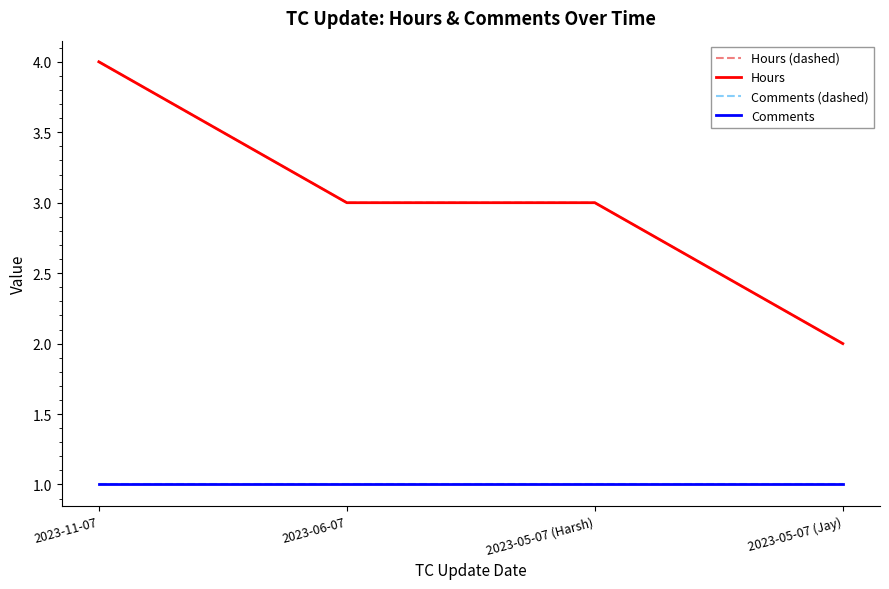

Rank the series at 2023-11-07 from highest to lowest value.

Hours (dashed), Hours, Comments (dashed), Comments